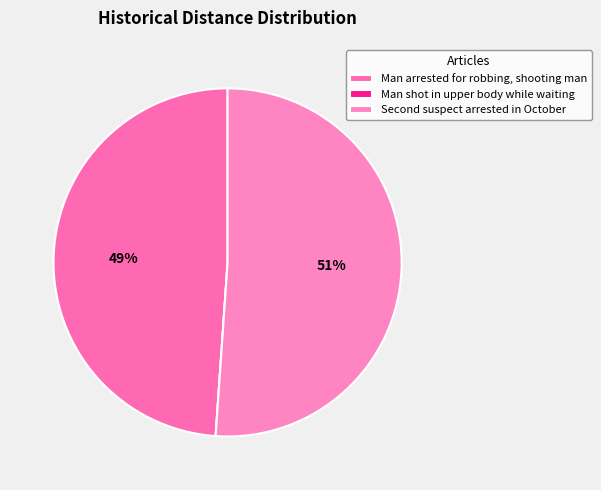

To the nearest percent, what is the combined percentage of Man arrested for robbing, shooting man and Man shot in upper body while waiting?

49%